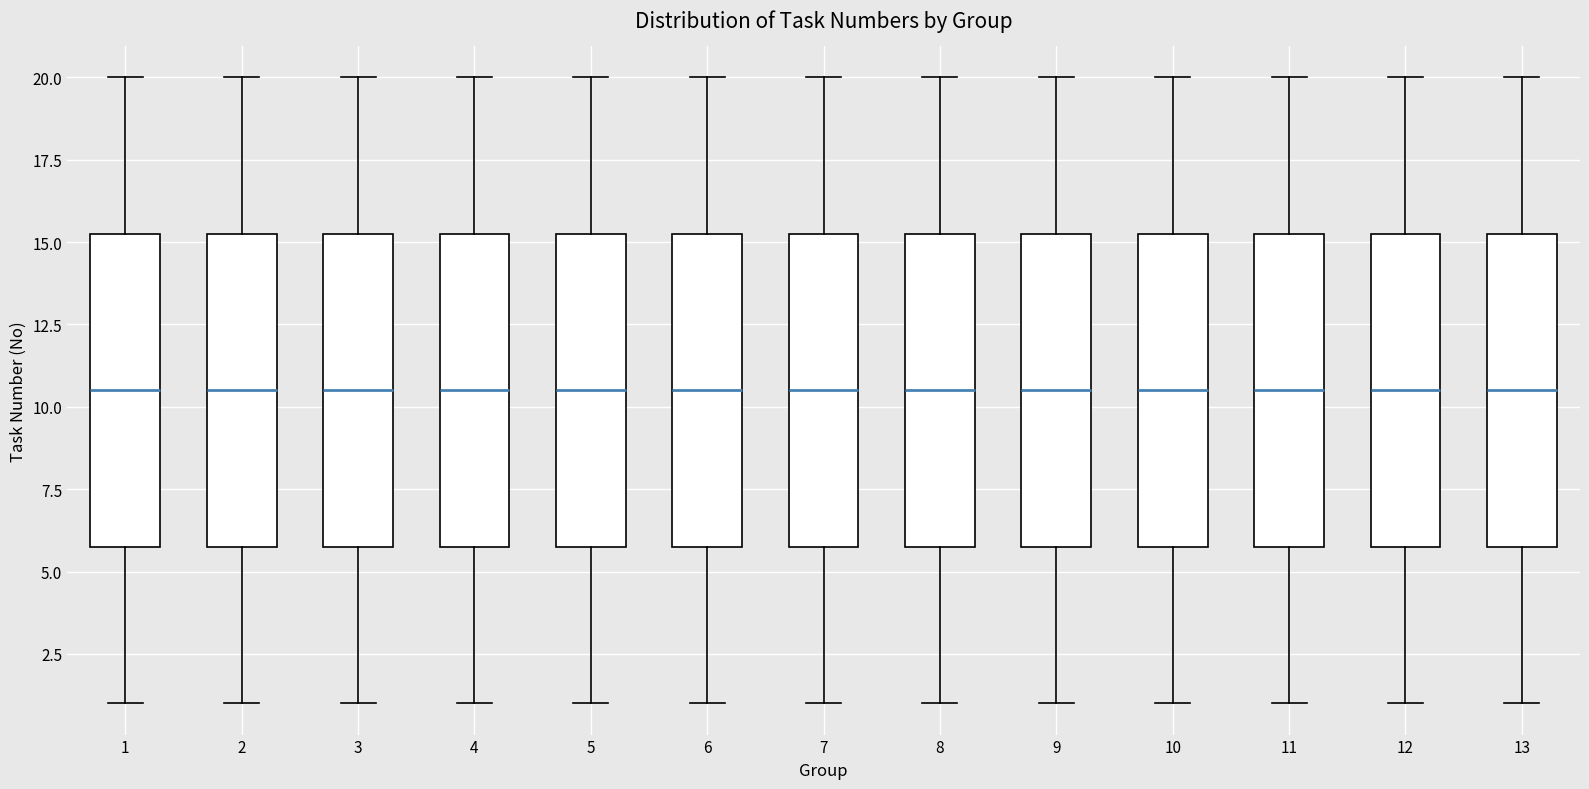

Reading left to right, transcribe this box plot: for each box, give where its median line is, the range the box spans, and where its two whiskers end, as read against the y-axis. The values are not printed on the chart, so give them approximately, as read against the axis.

1: median 10.5, box 6.0 to 15.5, whiskers 1.0 to 20.0
2: median 10.5, box 6.0 to 15.5, whiskers 1.0 to 20.0
3: median 10.5, box 6.0 to 15.5, whiskers 1.0 to 20.0
4: median 10.5, box 6.0 to 15.5, whiskers 1.0 to 20.0
5: median 10.5, box 6.0 to 15.5, whiskers 1.0 to 20.0
6: median 10.5, box 6.0 to 15.5, whiskers 1.0 to 20.0
7: median 10.5, box 6.0 to 15.5, whiskers 1.0 to 20.0
8: median 10.5, box 6.0 to 15.5, whiskers 1.0 to 20.0
9: median 10.5, box 6.0 to 15.5, whiskers 1.0 to 20.0
10: median 10.5, box 6.0 to 15.5, whiskers 1.0 to 20.0
11: median 10.5, box 6.0 to 15.5, whiskers 1.0 to 20.0
12: median 10.5, box 6.0 to 15.5, whiskers 1.0 to 20.0
13: median 10.5, box 6.0 to 15.5, whiskers 1.0 to 20.0